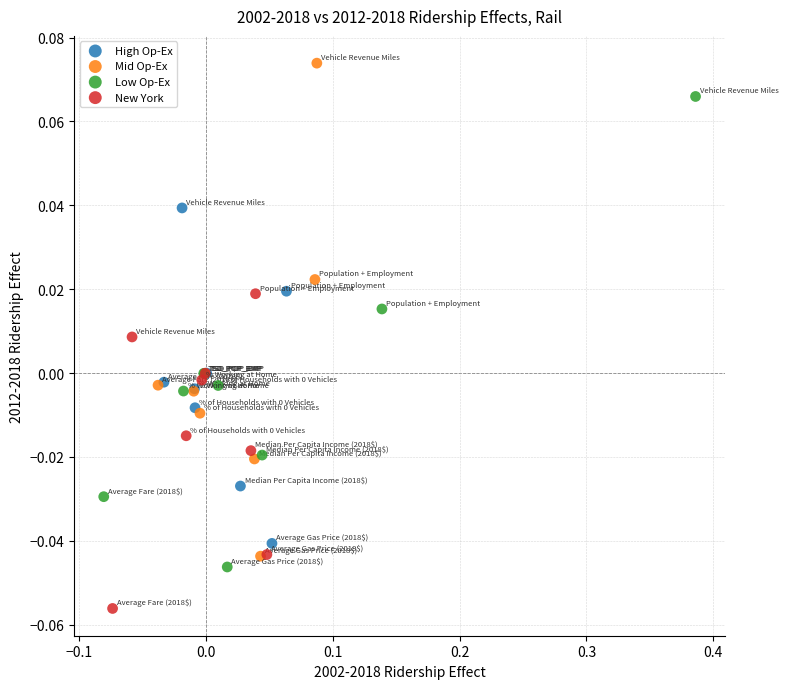

Which series has the largest Y range (max minus min)?

Mid Op-Ex